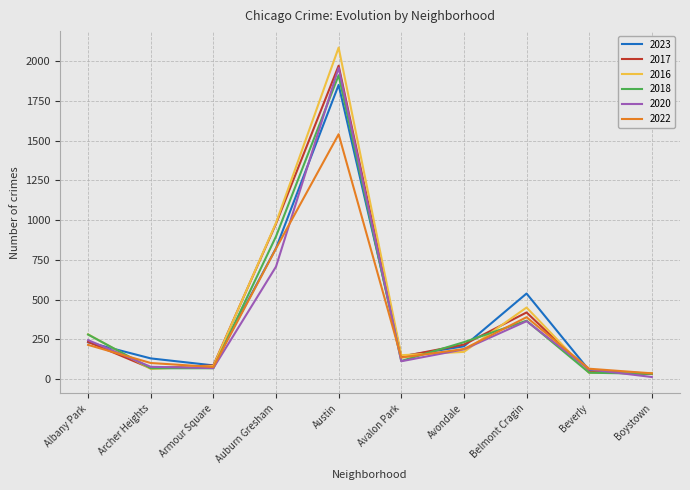

Is the value of 2017 at Avalon Park greater than the value of 2020 at Auburn Gresham?

No